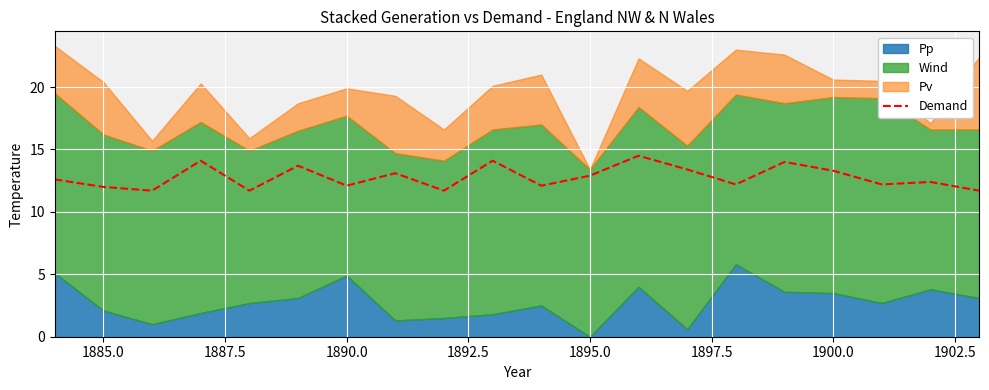

The Demand series shows 13.3 at 1900.0. True or false?

True